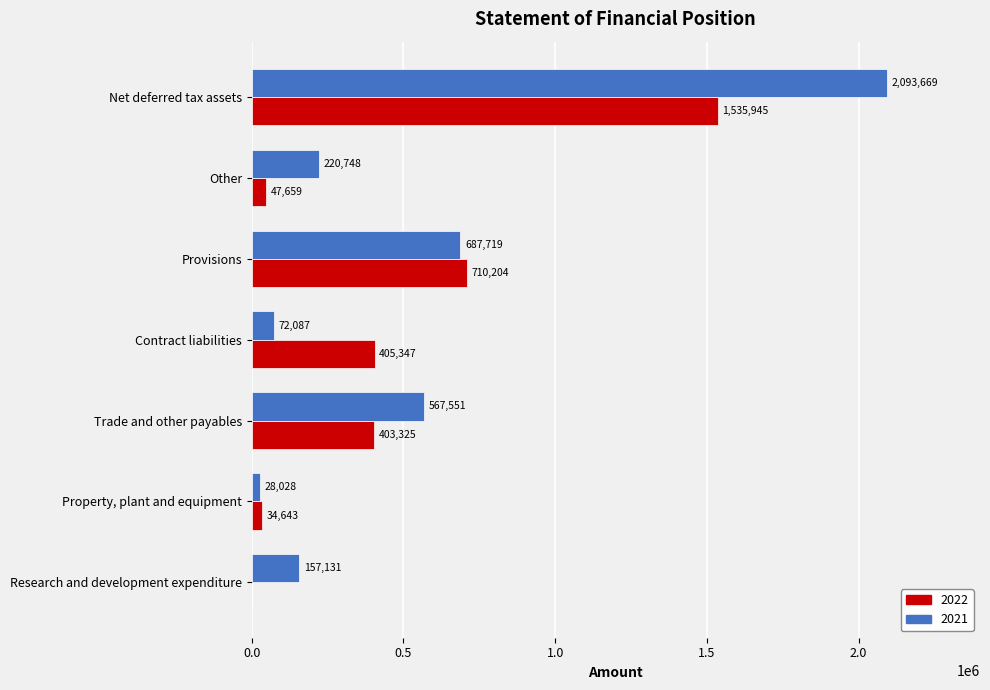

What is the total value across all series at Provisions?

1397923